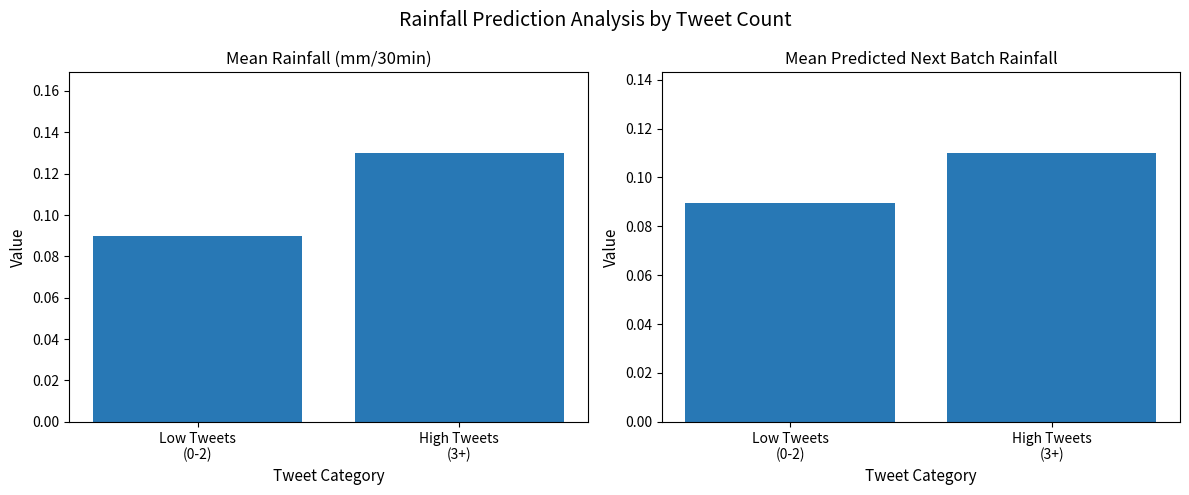

The Mean Rainfall (mm/30min) series shows 0.1 at Low Tweets
(0-2). True or false?

True